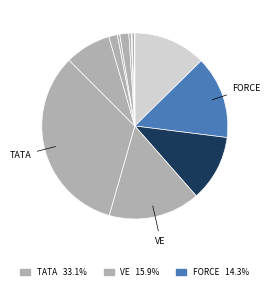

To the nearest percent, what is the difference between the largest and smallest slice percentages?

33%